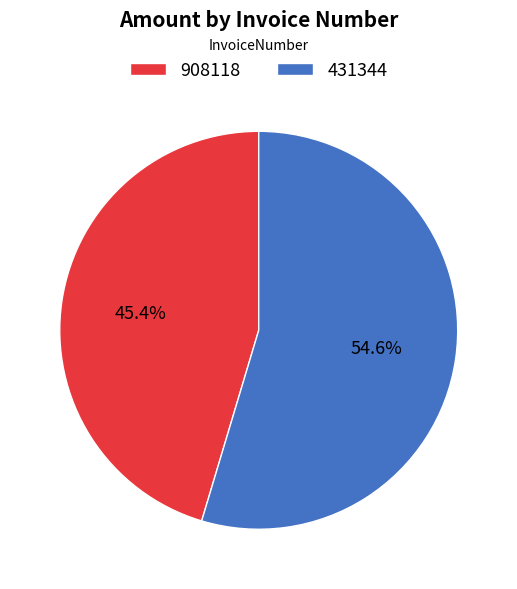

Rank the categories by value from highest to lowest.

431344, 908118